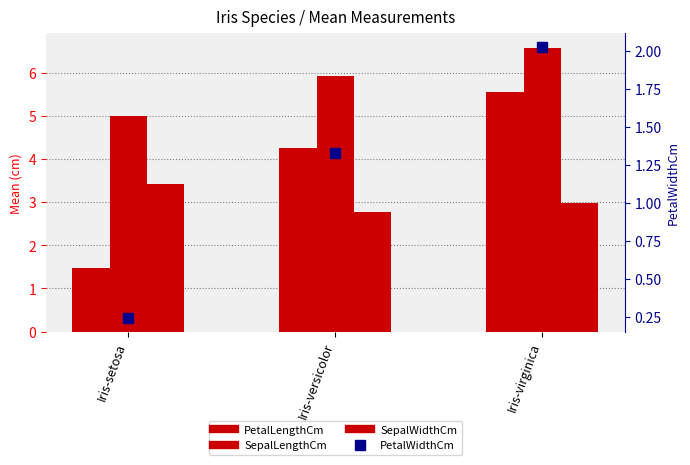

Which category has the highest value across all series?

Iris-virginica